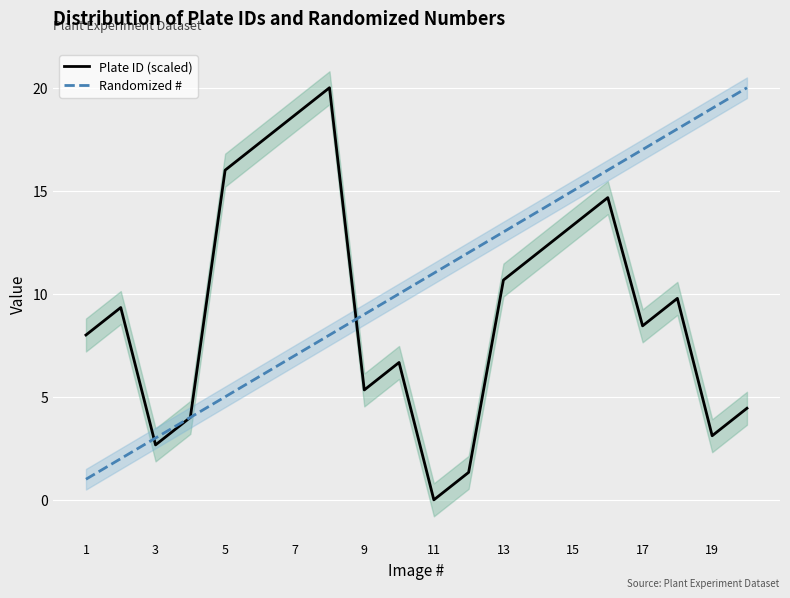

What is the maximum value for Randomized #?

20.0